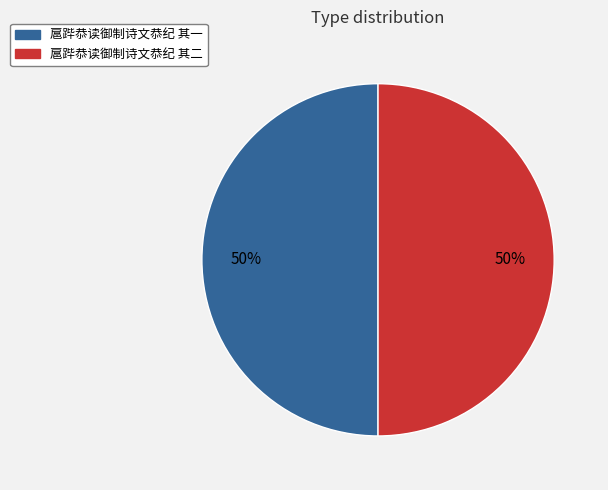

To the nearest percent, what portion does 扈跸恭读御制诗文恭纪 其二 represent?

50%